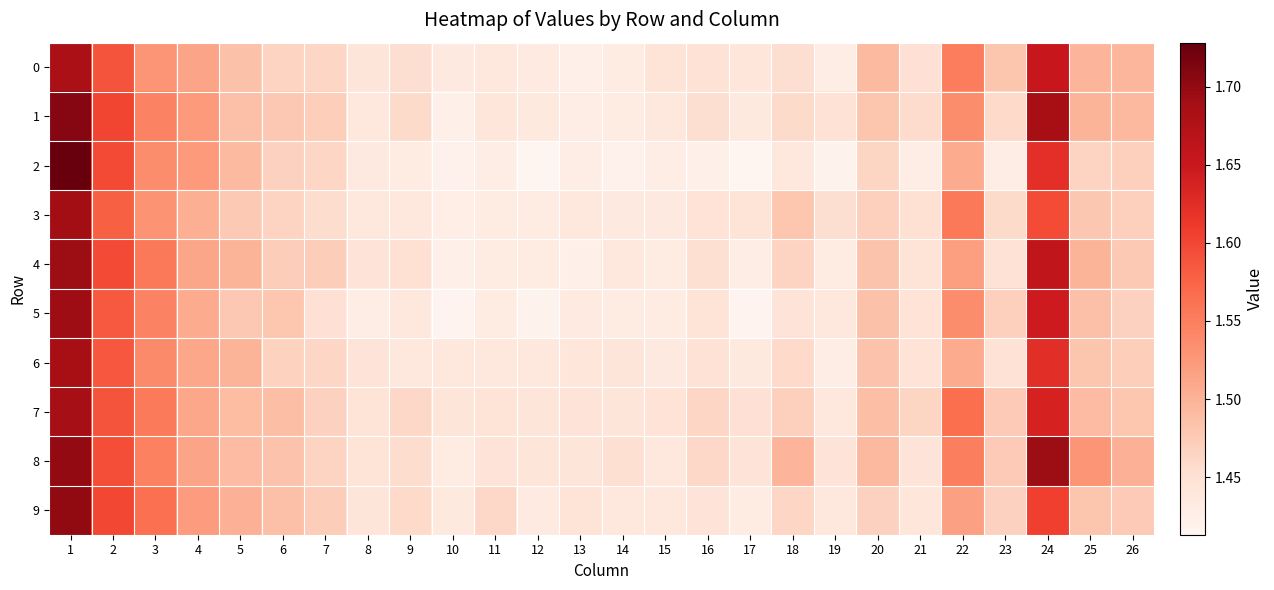

What is the total value across all series at 23?

14.6